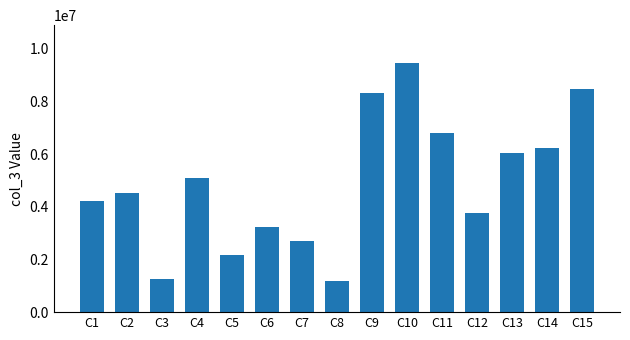

Approximately how many times larger is the value at C12 compared to C11?

0.6